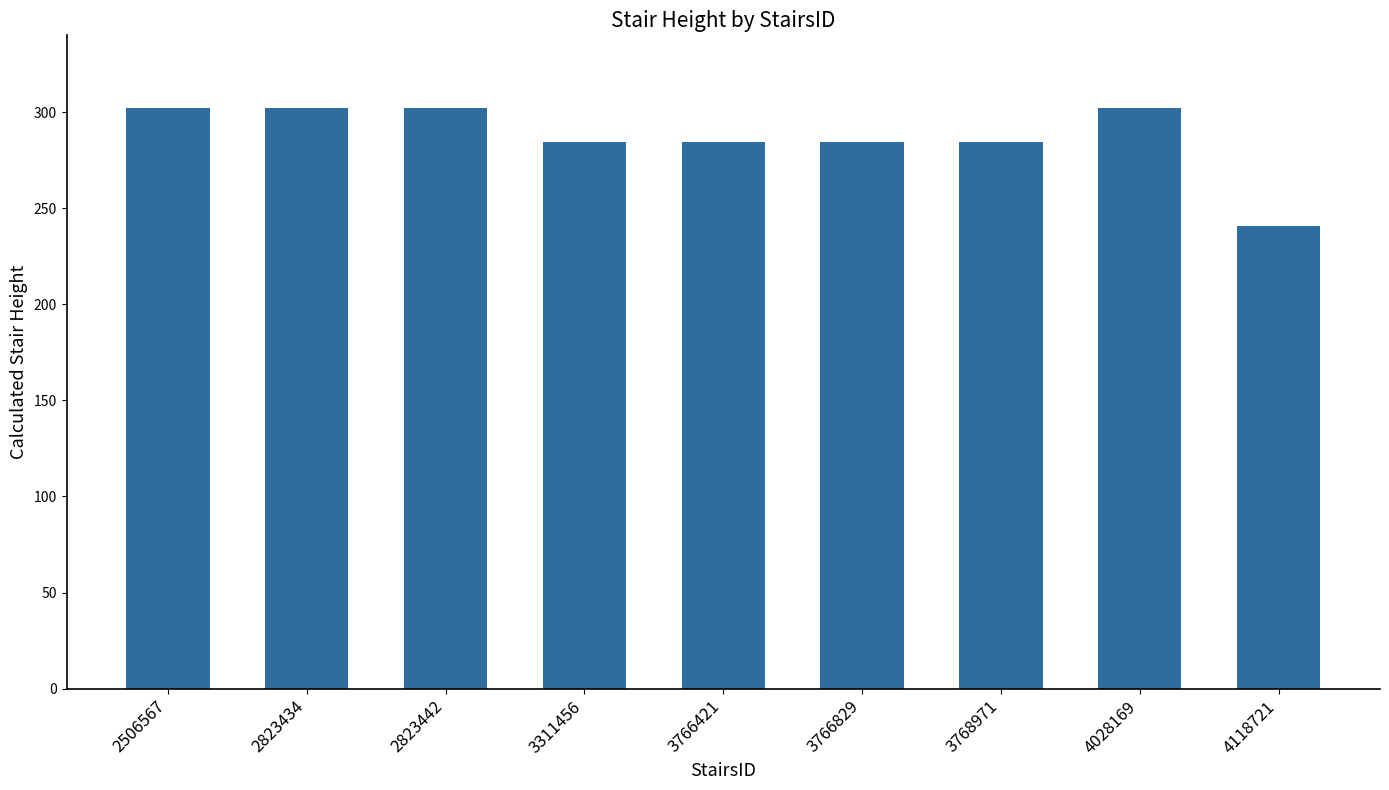

Are the bars horizontal?

No